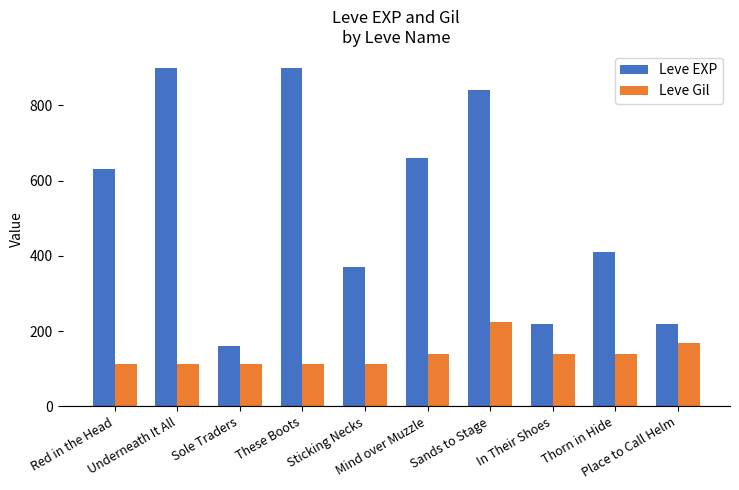

At how many categories does at least one series exceed 454?

5